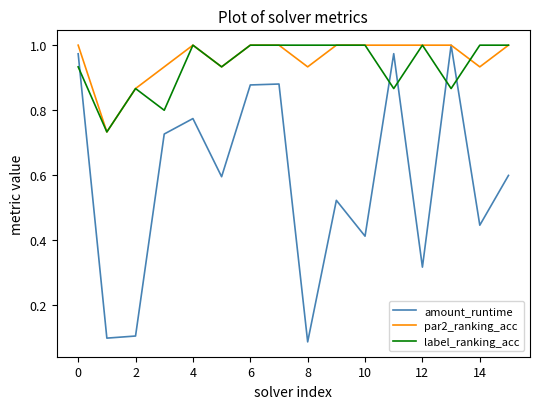

How many lines are shown in the chart?

3